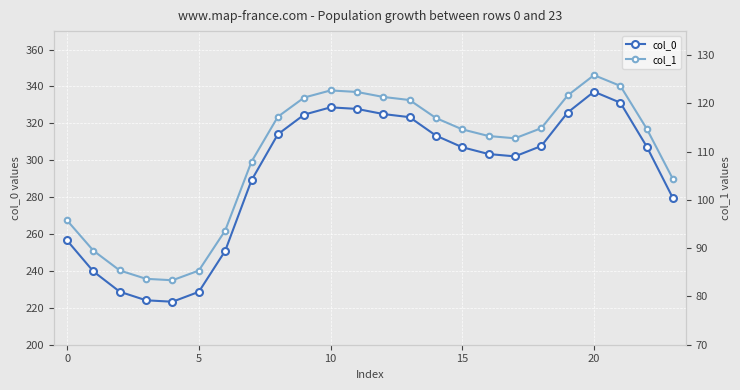

The col_0 series shows 327.8 at 11. True or false?

True